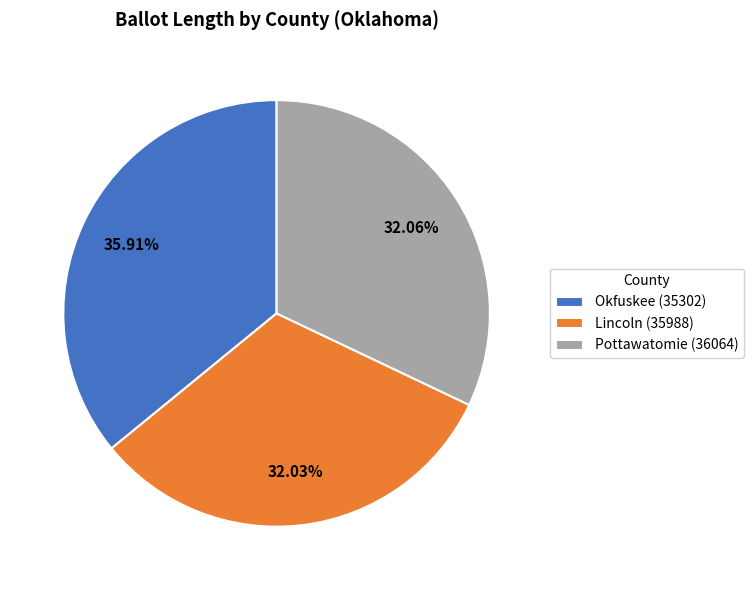

Which has a higher value, Pottawatomie (36064) or Okfuskee (35302)?

Okfuskee (35302)